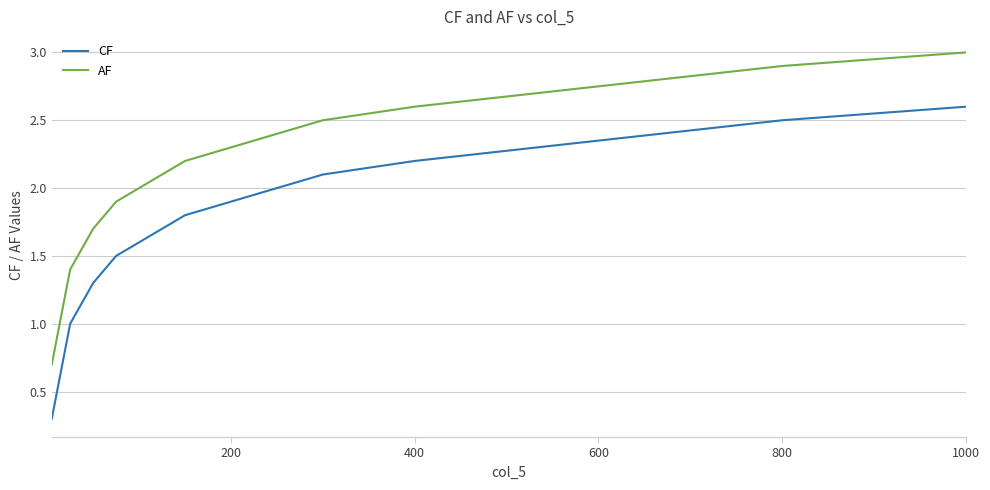

Reading left to right, extract all data points from this chart.

CF: 0.3	0.4	0.5	0.6	0.7	0.8	0.9	1.0	1.1	1.2	1.3	1.4	1.5	1.6	1.7	1.8	1.9	2.0	2.1	2.2	2.3	2.4	2.5	2.6
AF: 0.7	0.8	0.9	1.0	1.1	1.2	1.3	1.4	1.5	1.6	1.7	1.8	1.9	2.0	2.1	2.2	2.3	2.4	2.5	2.6	2.7	2.8	2.9	3.0